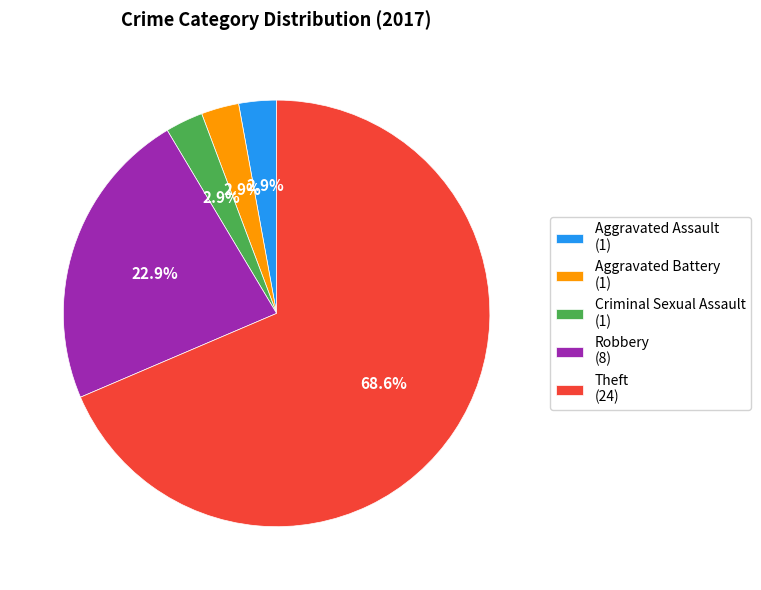

What is the largest slice in the pie chart?

Theft